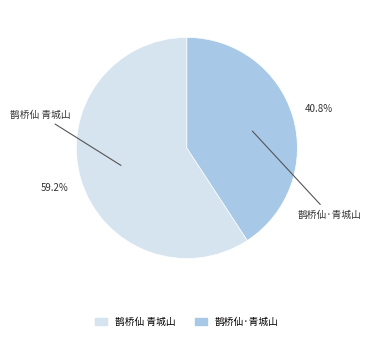

Which slice is the smallest?

鹊桥仙·青城山